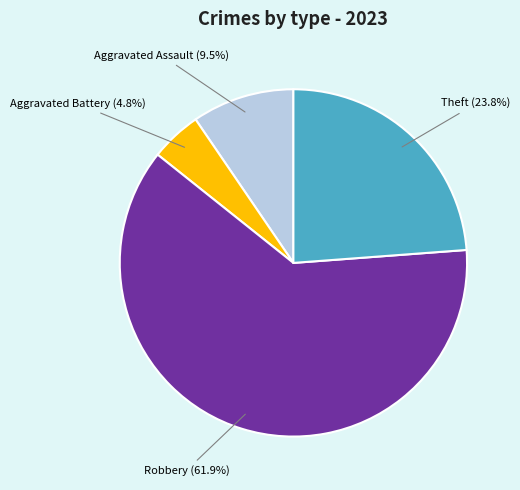

Rank the categories by value from highest to lowest.

Robbery, Theft, Aggravated Assault, Aggravated Battery